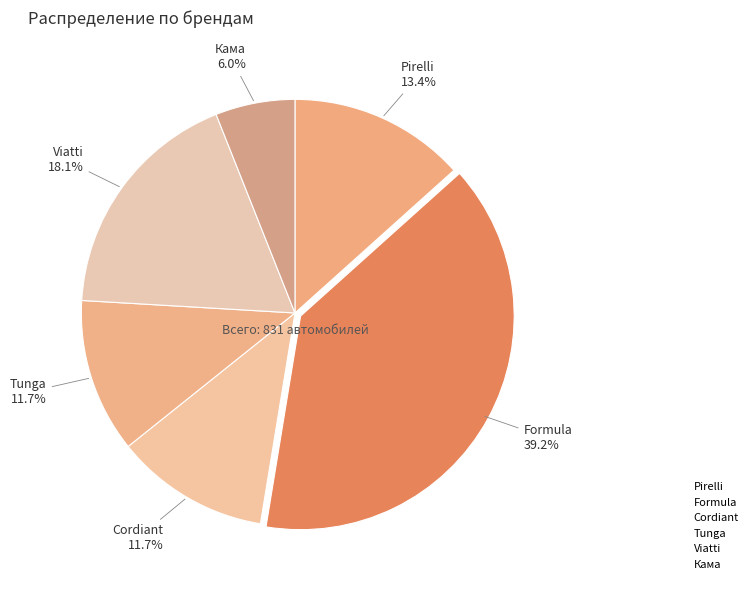

What is the change in value from Pirelli to Formula?

+215